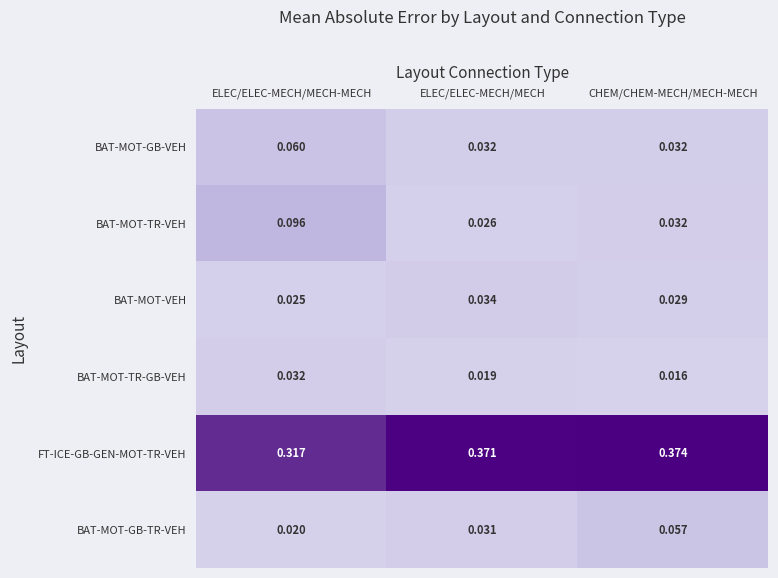

Which series changed the most between ELEC/ELEC-MECH/MECH-MECH and CHEM/CHEM-MECH/MECH-MECH?

BAT-MOT-TR-VEH